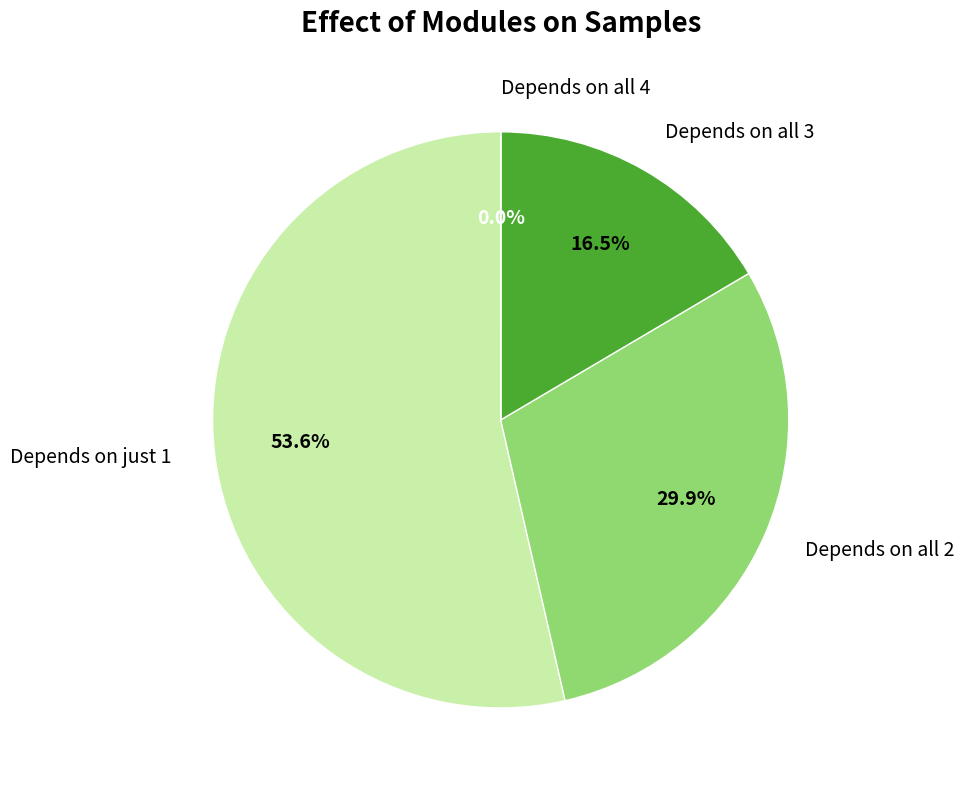

What portion of the pie excludes Depends on just 1?

46.4%